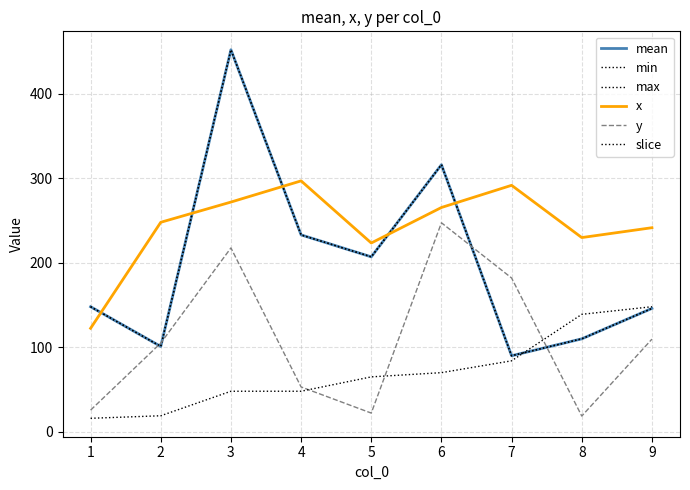

What is the sum of all slice values?

637.0